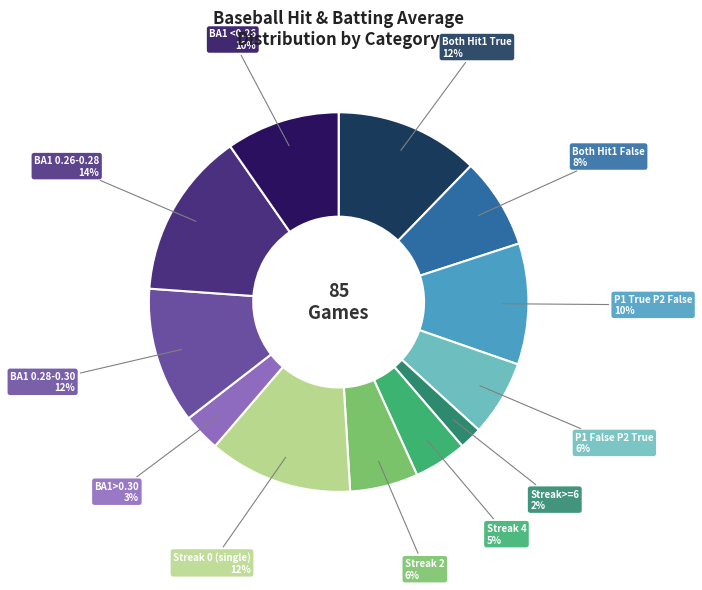

To the nearest percent, what is the difference between the largest and smallest slice percentages?

12%